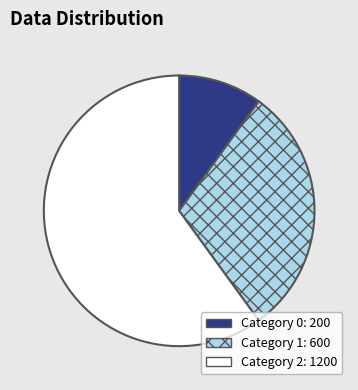

Is there any slice that represents more than half of the pie?

Yes